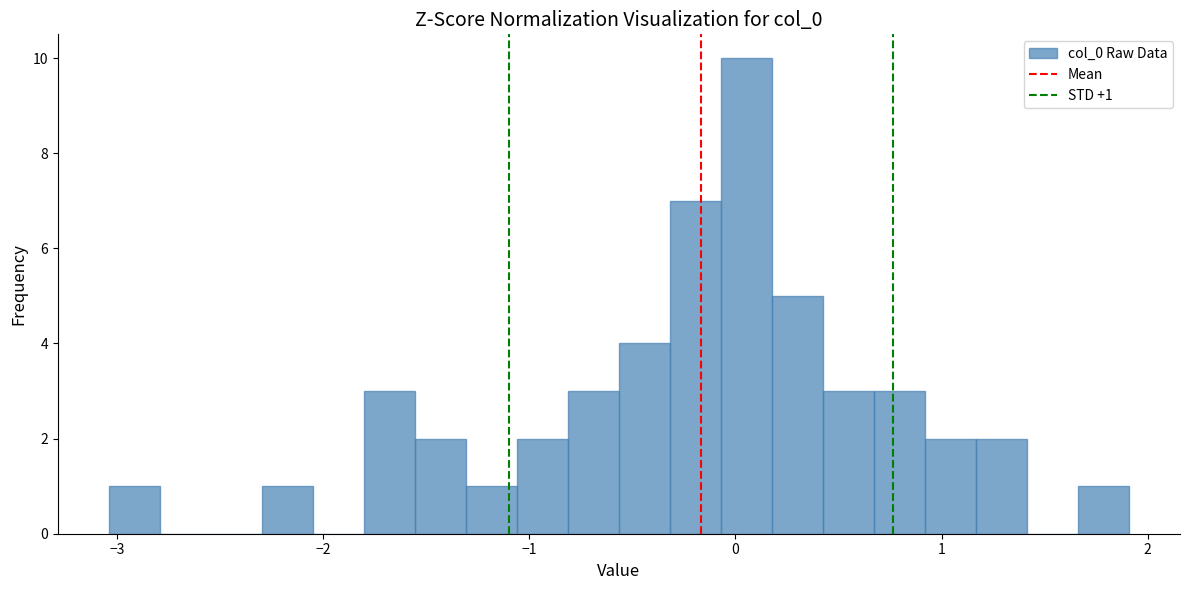

Around what value on the x-axis is the tallest bar? Give the approximate position of its centre, as read against the axis.

0.1